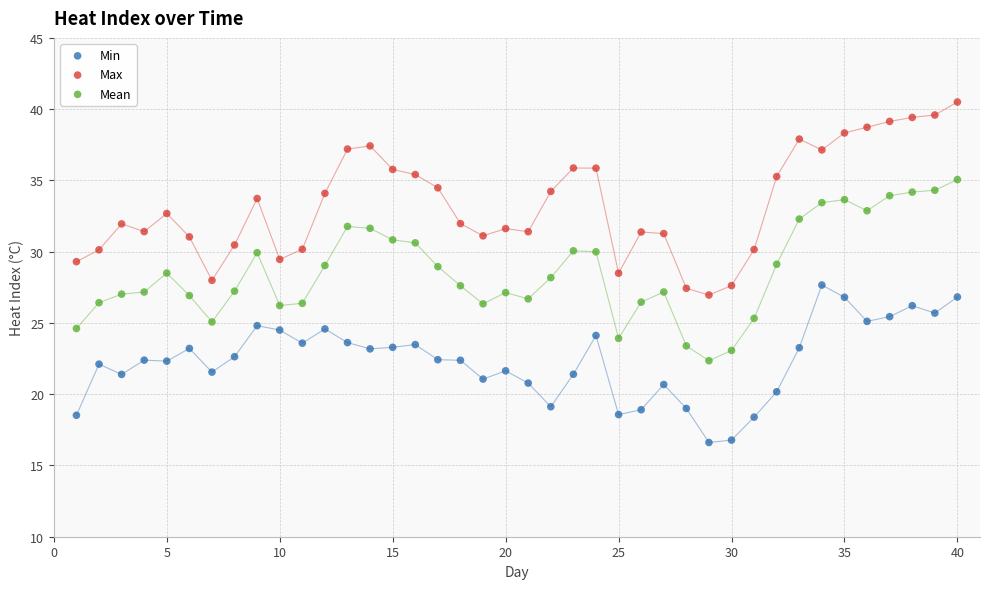

Which series contains the highest Y value?

Max